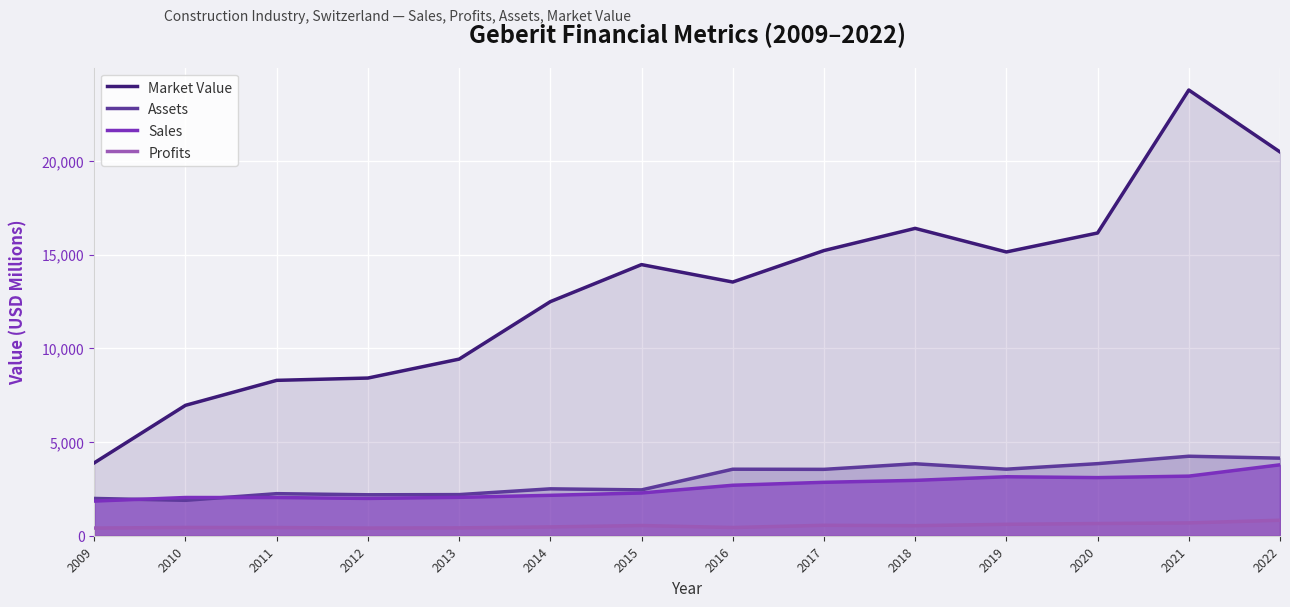

How many lines are shown in the chart?

4